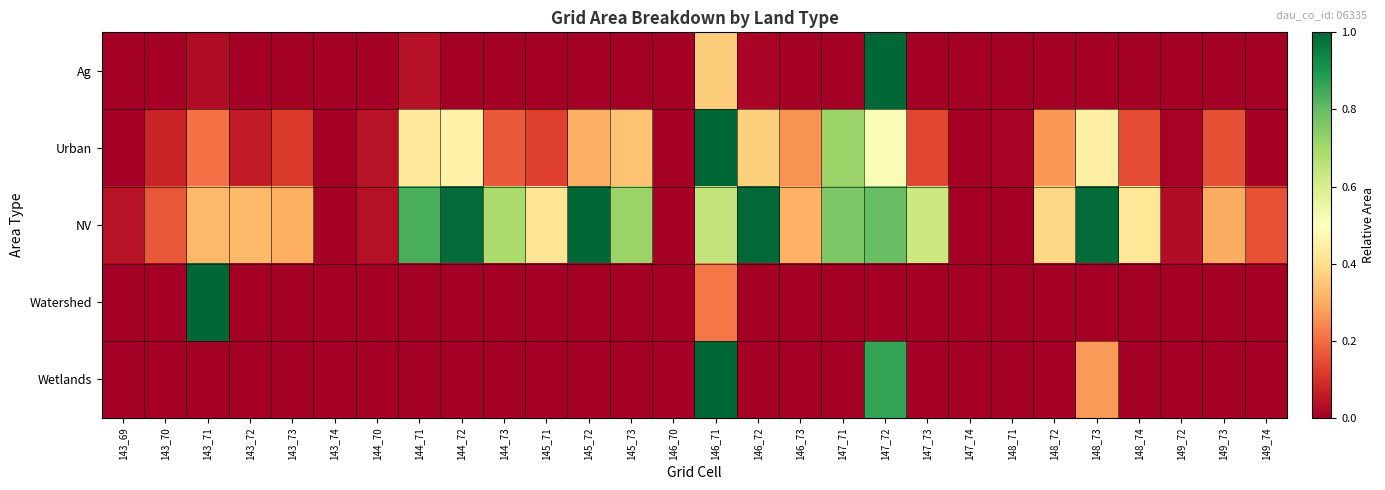

What is the total value across all series at 143_71?

1.6